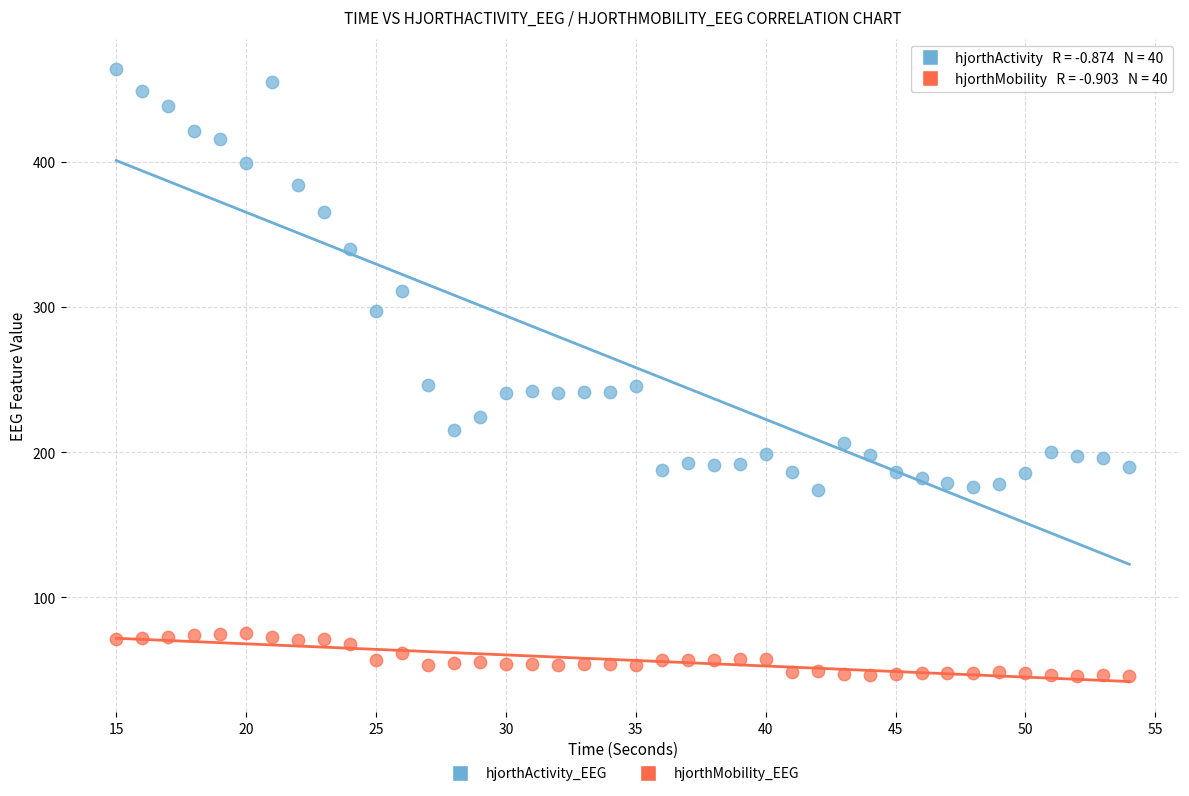

Which series reaches the minimum Y coordinate?

hjorthMobility_EEG